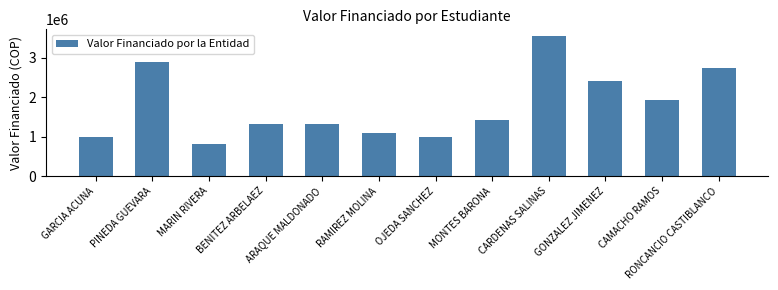

What is the sum of all values?

21461936